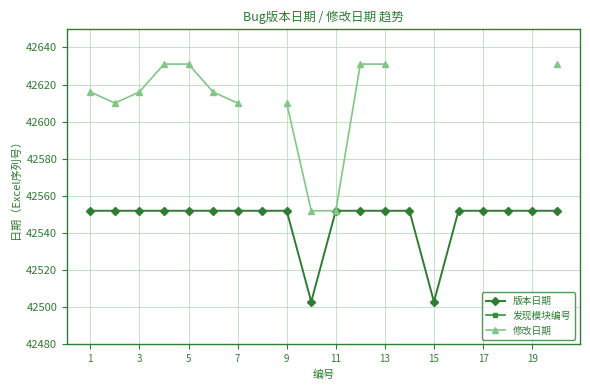

True or false: 版本日期 and 发现模块编号 intersect in this chart.

False